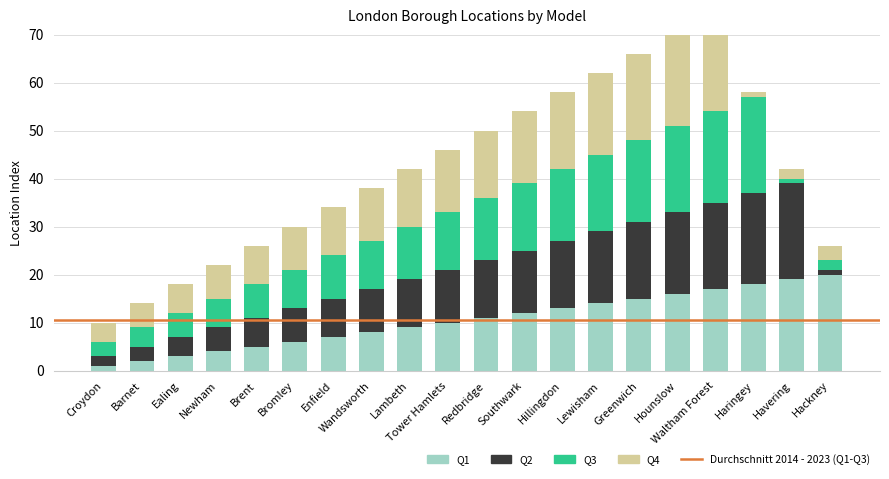

Reading left to right, list all the values displayed in this chart.

Q1: Croydon=1	Barnet=2	Ealing=3	Newham=4	Brent=5	Bromley=6	Enfield=7	Wandsworth=8	Lambeth=9	Tower Hamlets=10	Redbridge=11	Southwark=12	Hillingdon=13	Lewisham=14	Greenwich=15	Hounslow=16	Waltham Forest=17	Haringey=18	Havering=19	Hackney=20
Q2: Croydon=2	Barnet=3	Ealing=4	Newham=5	Brent=6	Bromley=7	Enfield=8	Wandsworth=9	Lambeth=10	Tower Hamlets=11	Redbridge=12	Southwark=13	Hillingdon=14	Lewisham=15	Greenwich=16	Hounslow=17	Waltham Forest=18	Haringey=19	Havering=20	Hackney=1
Q3: Croydon=3	Barnet=4	Ealing=5	Newham=6	Brent=7	Bromley=8	Enfield=9	Wandsworth=10	Lambeth=11	Tower Hamlets=12	Redbridge=13	Southwark=14	Hillingdon=15	Lewisham=16	Greenwich=17	Hounslow=18	Waltham Forest=19	Haringey=20	Havering=1	Hackney=2
Q4: Croydon=4	Barnet=5	Ealing=6	Newham=7	Brent=8	Bromley=9	Enfield=10	Wandsworth=11	Lambeth=12	Tower Hamlets=13	Redbridge=14	Southwark=15	Hillingdon=16	Lewisham=17	Greenwich=18	Hounslow=19	Waltham Forest=20	Haringey=1	Havering=2	Hackney=3